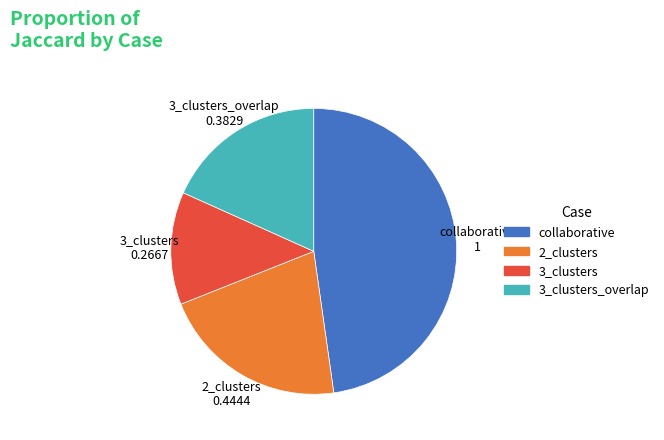

Rank the categories by value from highest to lowest.

collaborative, 2_clusters, 3_clusters_overlap, 3_clusters